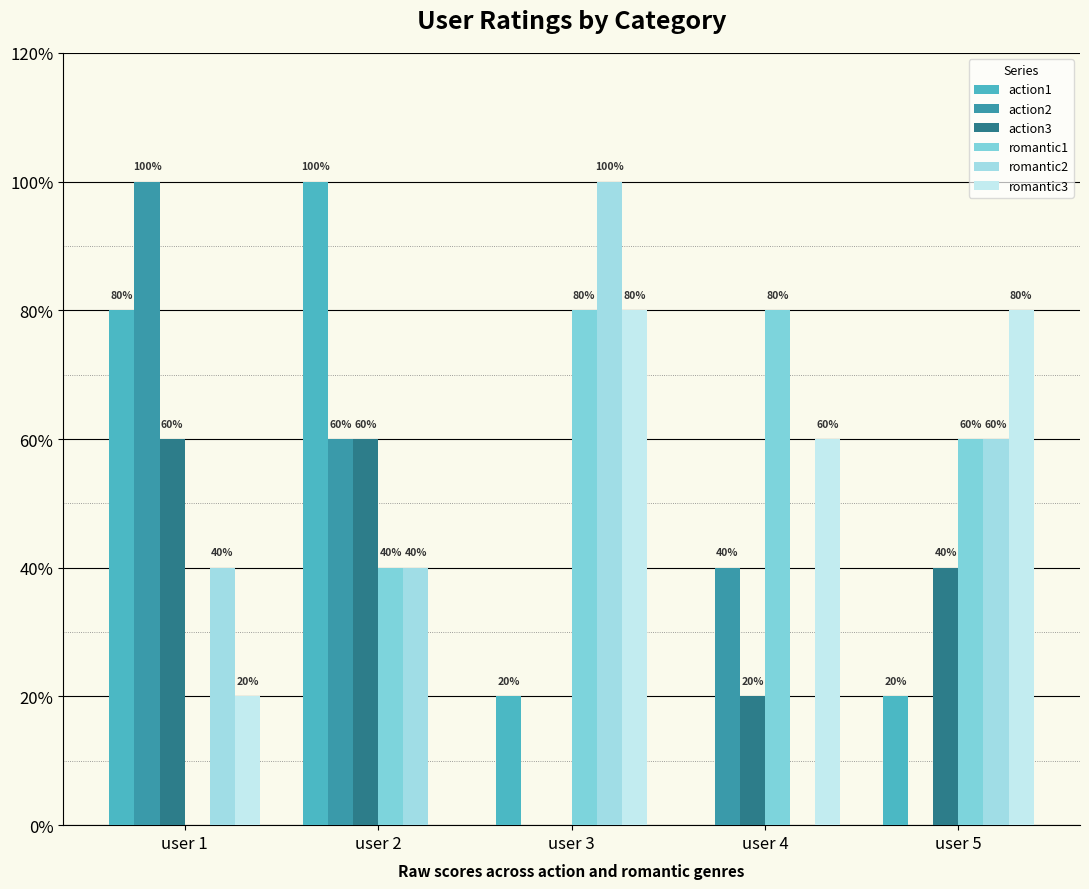

Count the romantic1 values in the range 2 to 4.

4